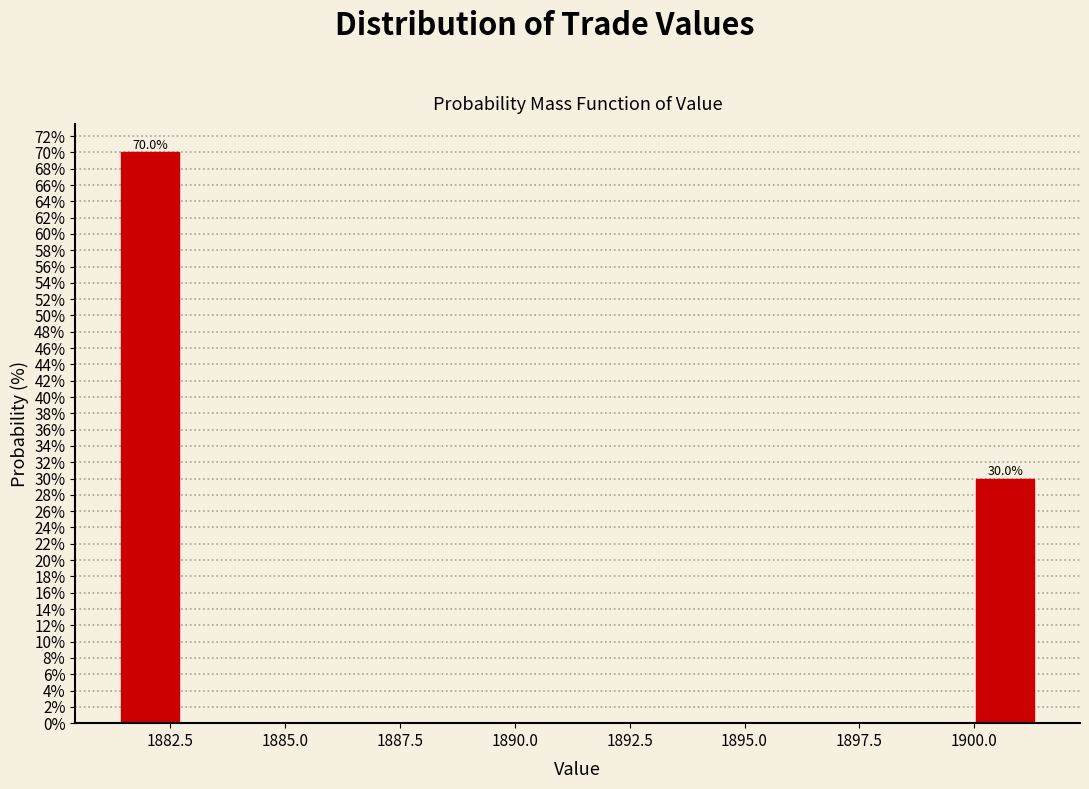

Read against the x-axis, roughly where is the centre of the tallest bar?

1882.0